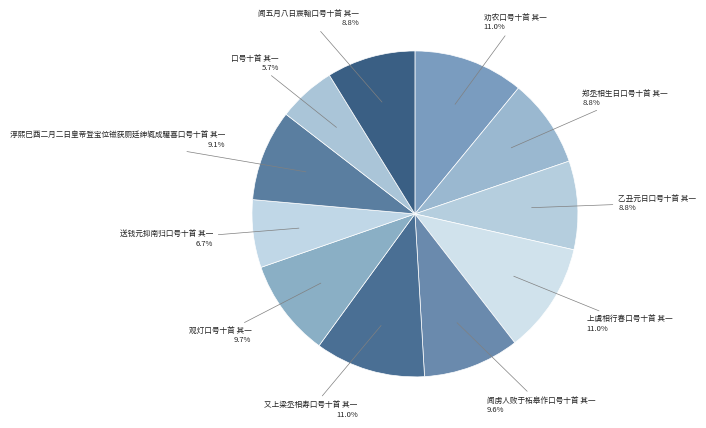

Count the number of slices in the pie.

11